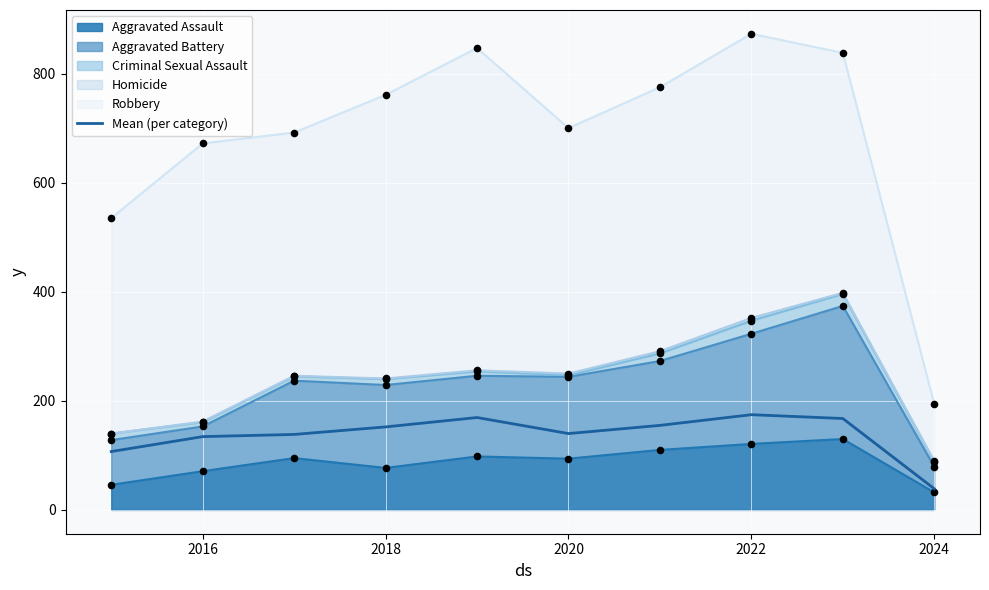

What is the ratio of the value at 2022 to the value at 2018?

1.1